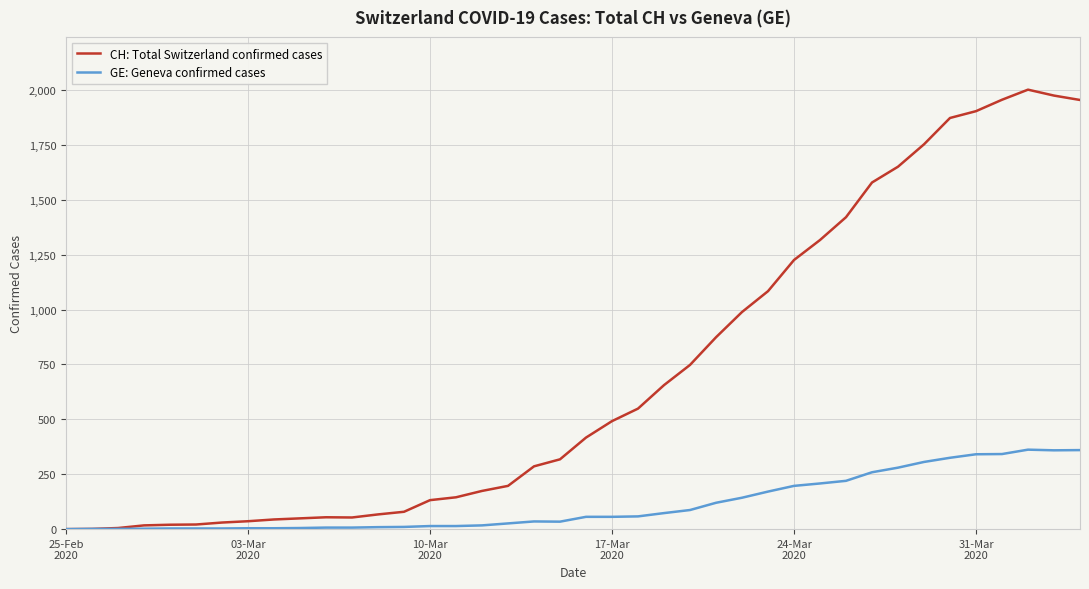

Rank the series by their maximum value, from lowest to highest.

GE: Geneva confirmed cases, CH: Total Switzerland confirmed cases